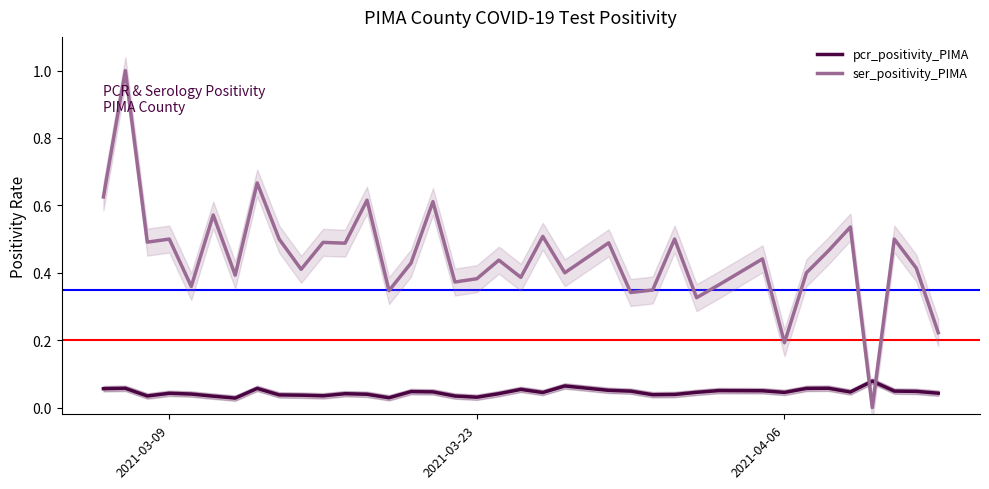

At how many categories does at least one series exceed 0?

37